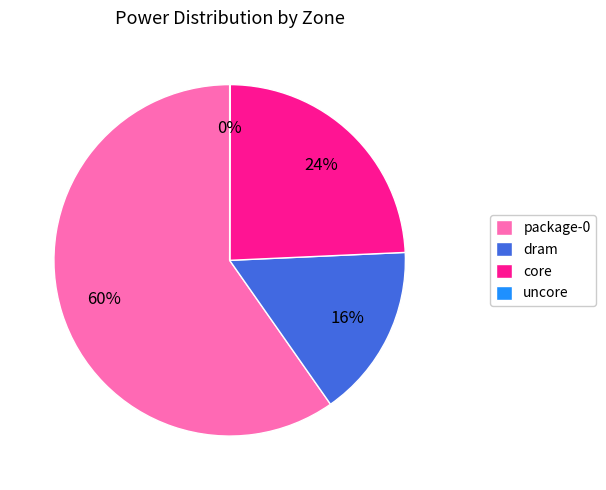

Combined, do dram and core account for over 50%?

No